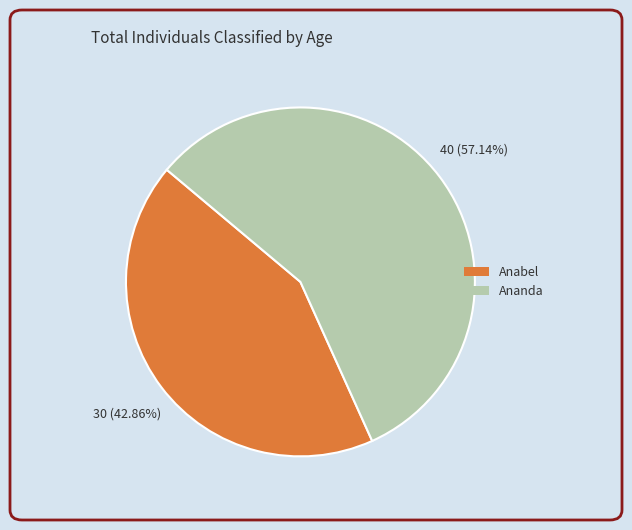

Is there any slice that represents more than half of the pie?

Yes